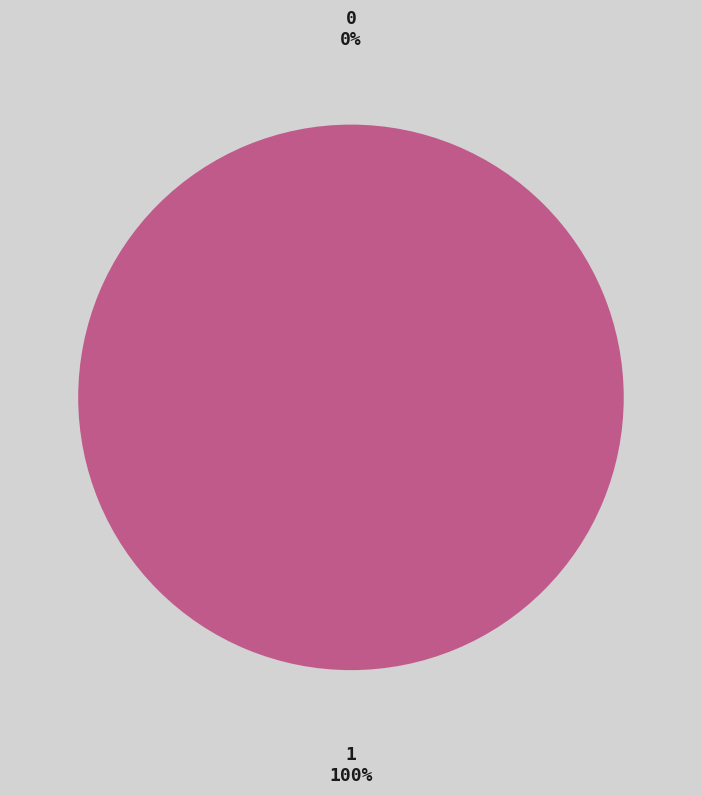

What is the change in value from 0 to 1?

+1